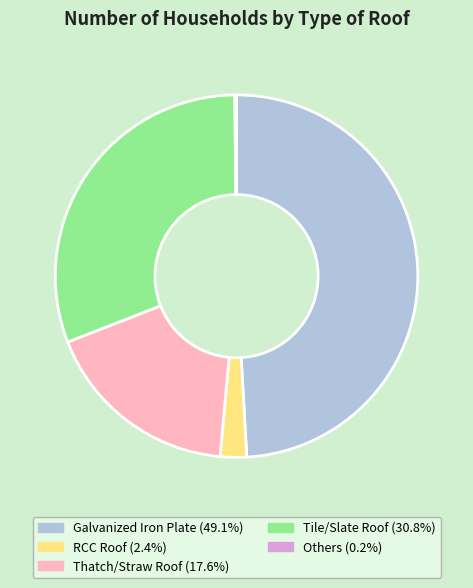

Does Tile/Slate Roof represent more than half of the total?

No